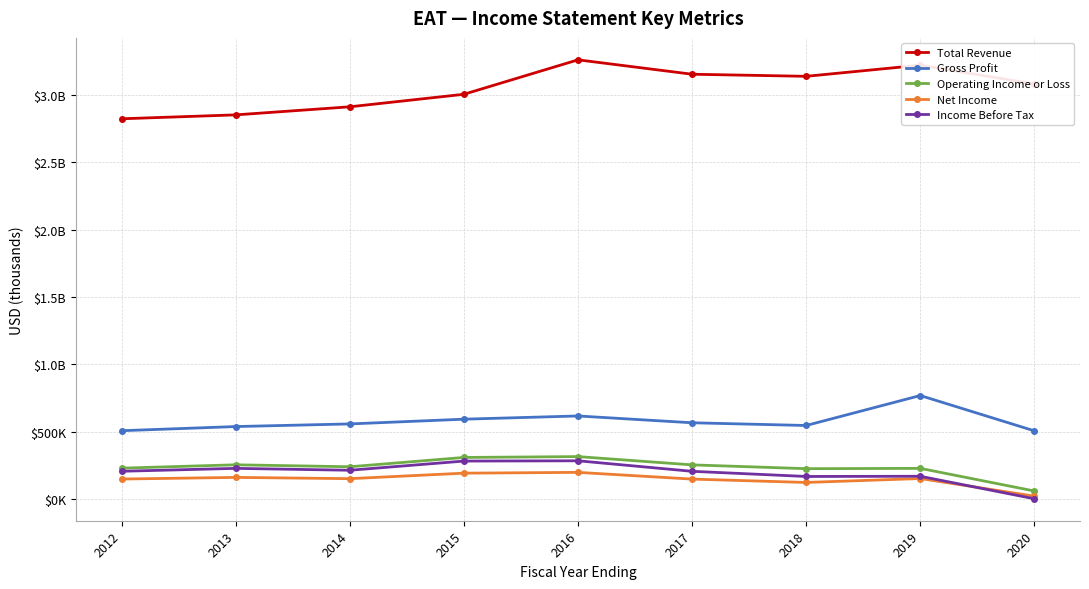

Is it true that Operating Income or Loss equals 228000 at 2018?

True